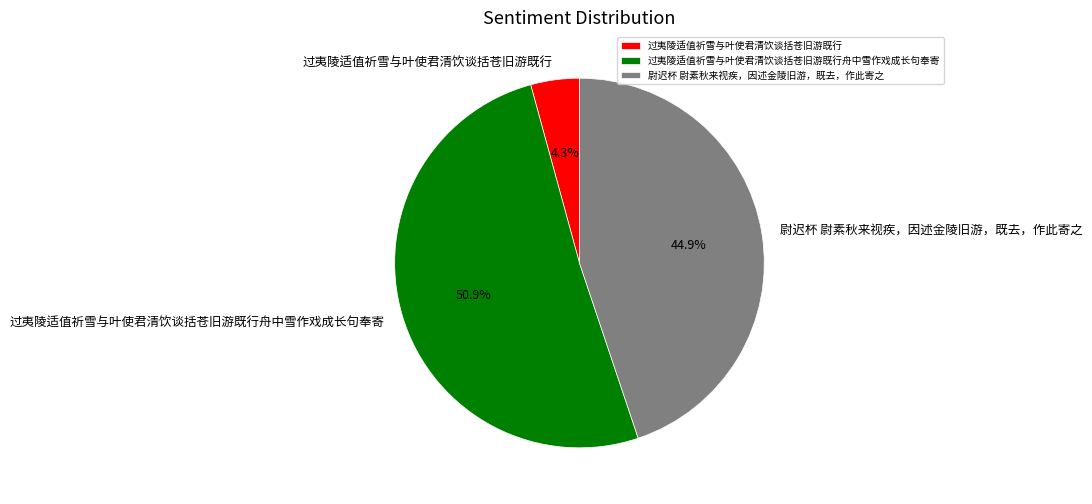

Does 过夷陵适值祈雪与叶使君清饮谈括苍旧游既行 account for over 50% of the chart?

No